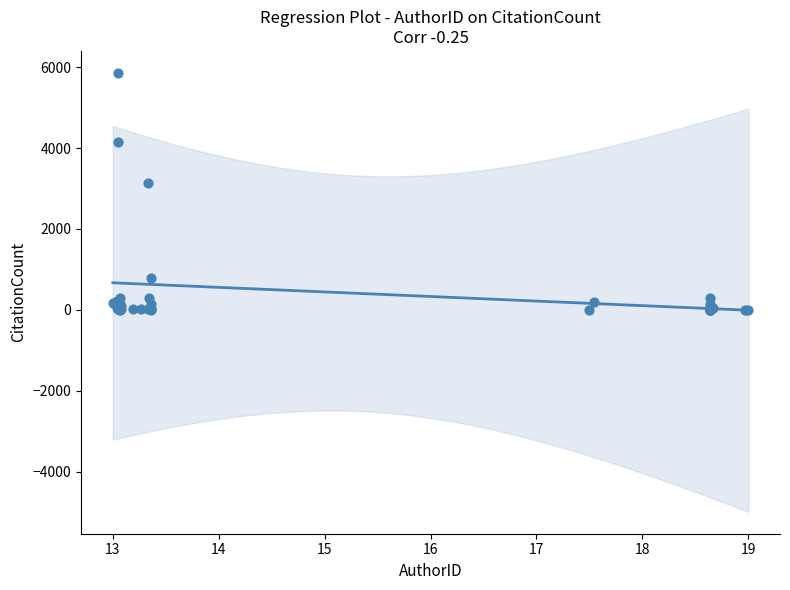

What Y value in the scatter plot is closest to 2930?

3140